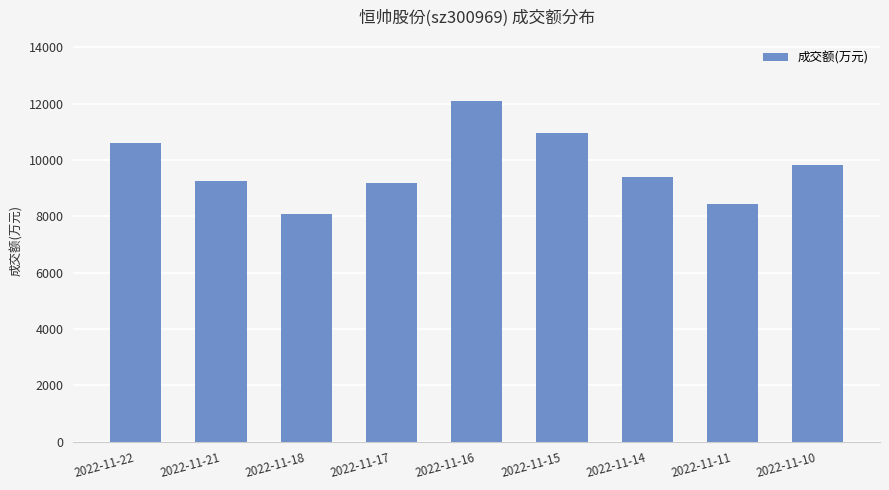

Which has a higher value, 2022-11-17 or 2022-11-10?

2022-11-10